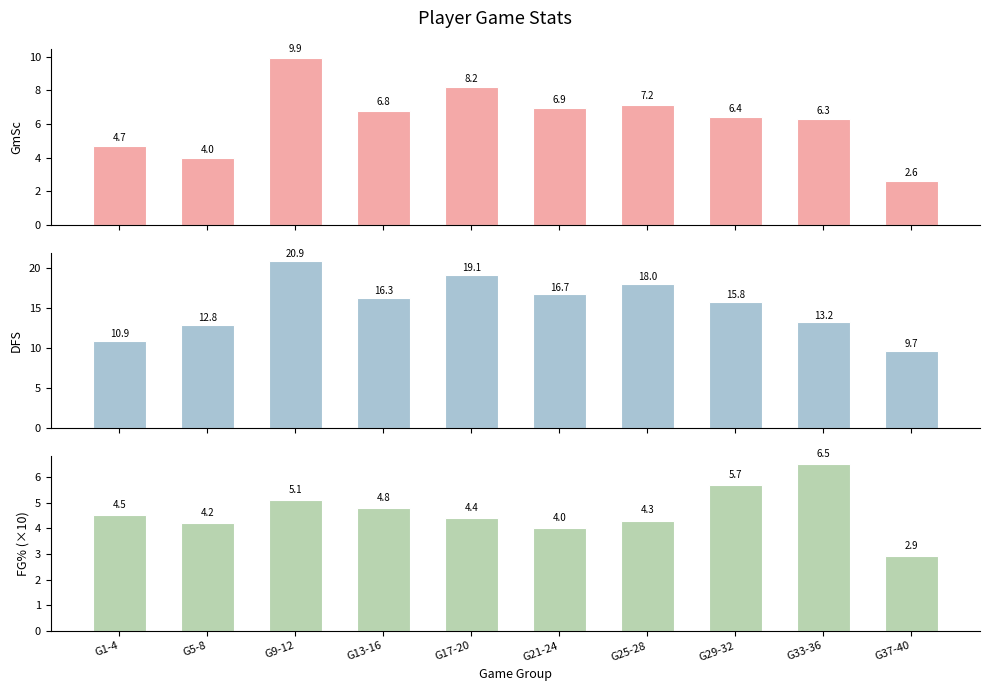

Between G33-36 and G29-32, which is larger?

G29-32